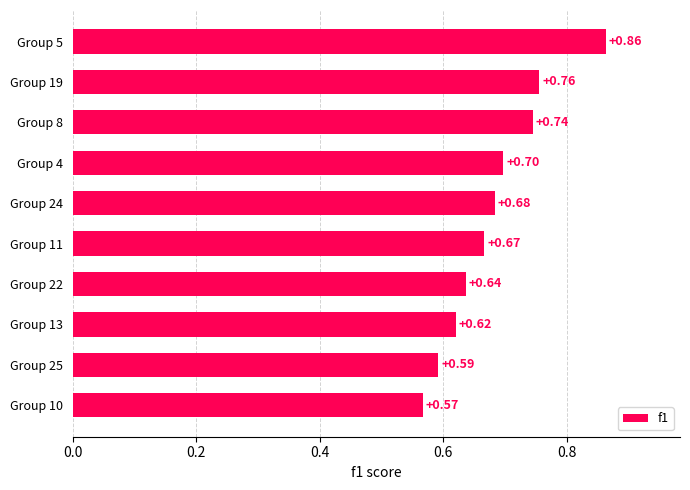

List the labels in order of value, smallest first.

Group 10, Group 25, Group 13, Group 22, Group 11, Group 24, Group 4, Group 8, Group 19, Group 5